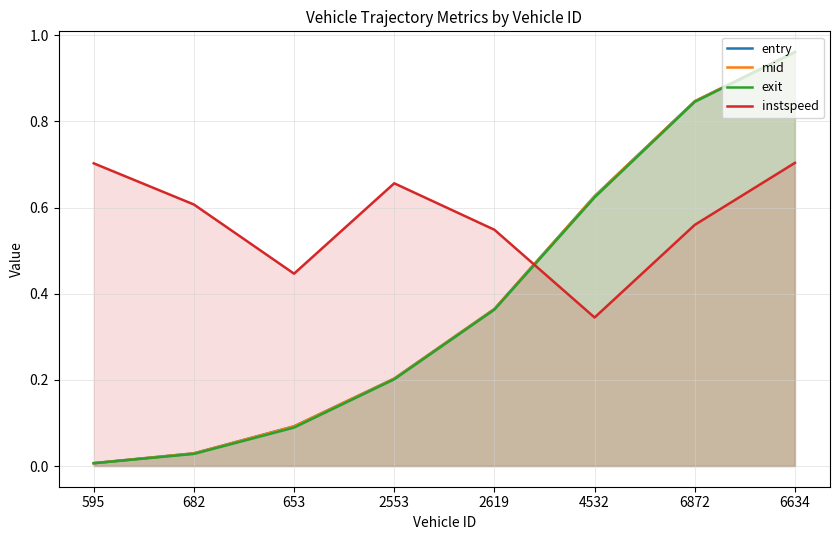

What is the total value across all series at 682?

0.7